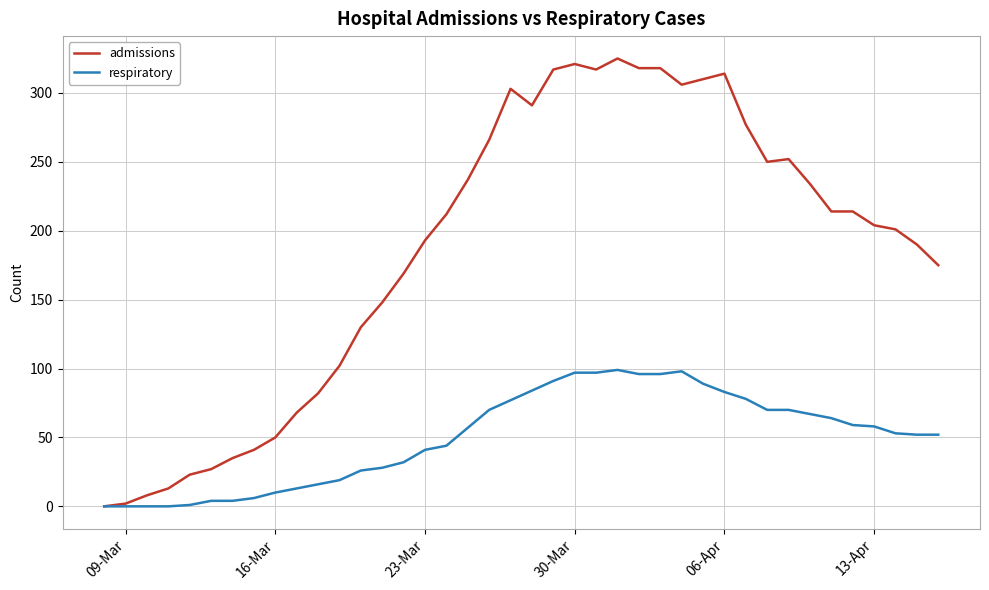

Which series has the widest spread of values?

admissions